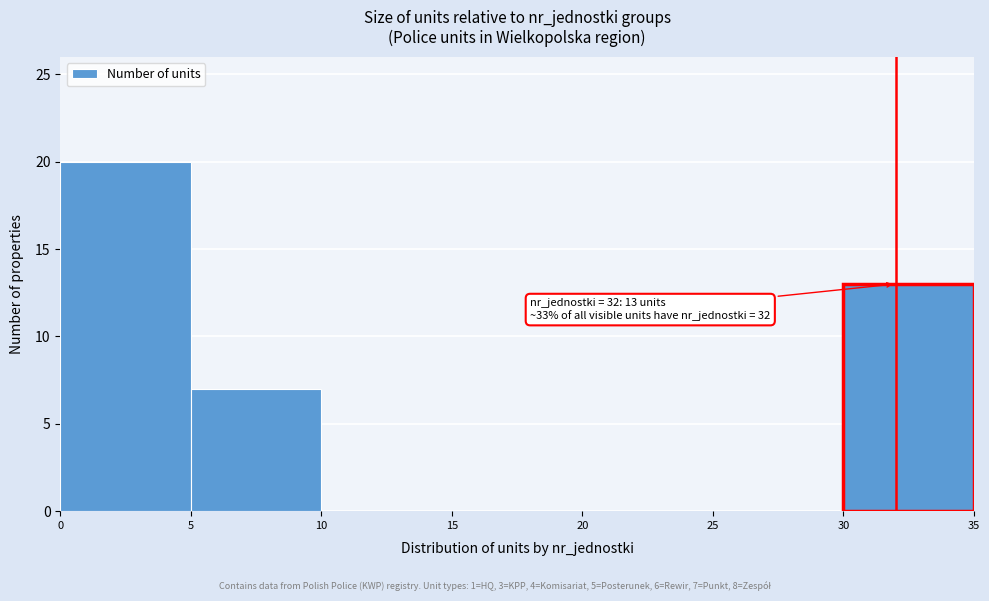

Over which range of the x-axis is the bar tallest?

0 to 5